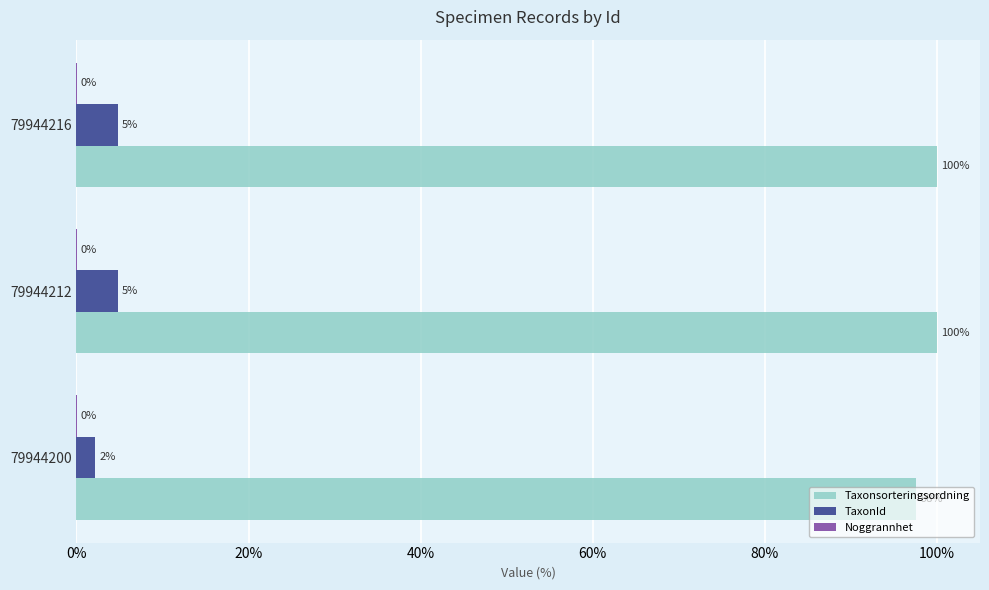

At which label is Taxonsorteringsordning closest to 98?

79944200